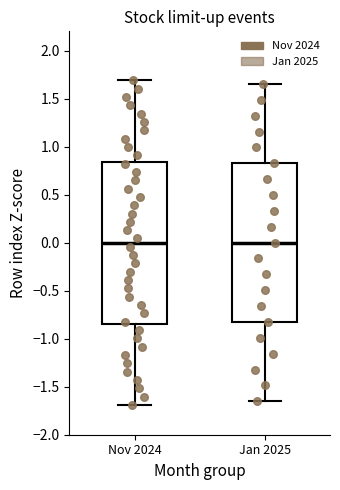

Reading left to right, transcribe this box plot: for each box, give where its median line is, the range the box spans, and where its two whiskers end, as read against the y-axis. The values are not printed on the chart, so give them approximately, as read against the axis.

Nov 2024: median 0.00, box -0.85 to 0.85, whiskers -1.70 to 1.70
Jan 2025: median 0.00, box -0.85 to 0.85, whiskers -1.65 to 1.65